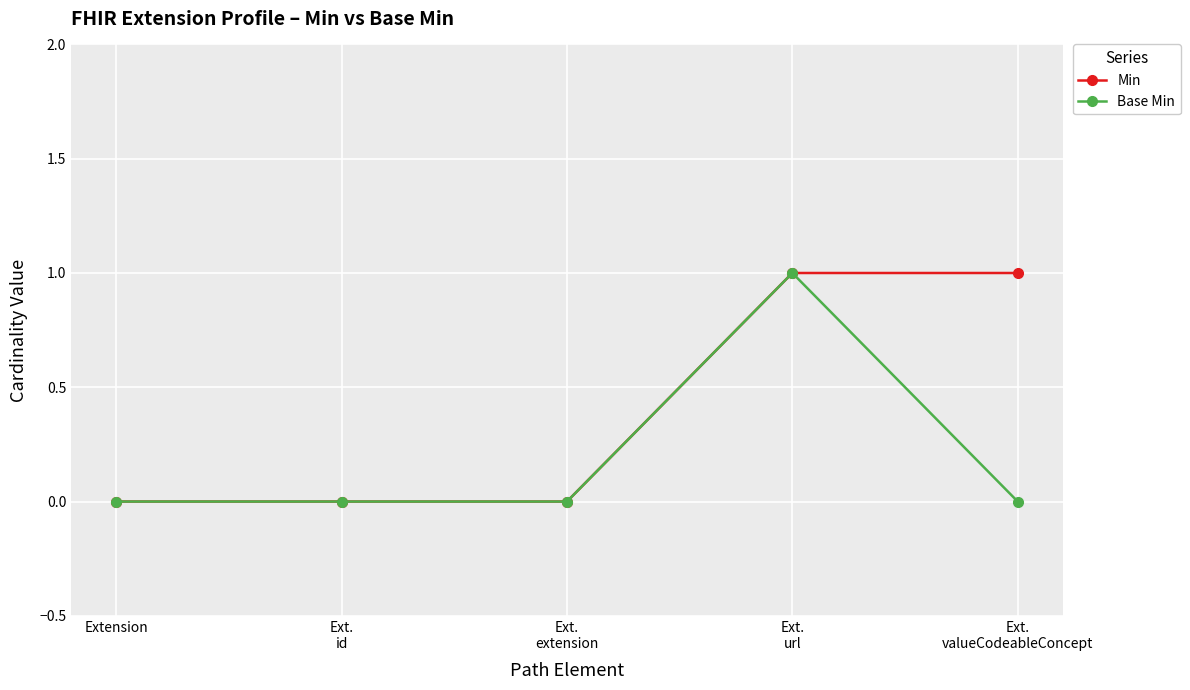

Which series has the largest total across all categories?

Min